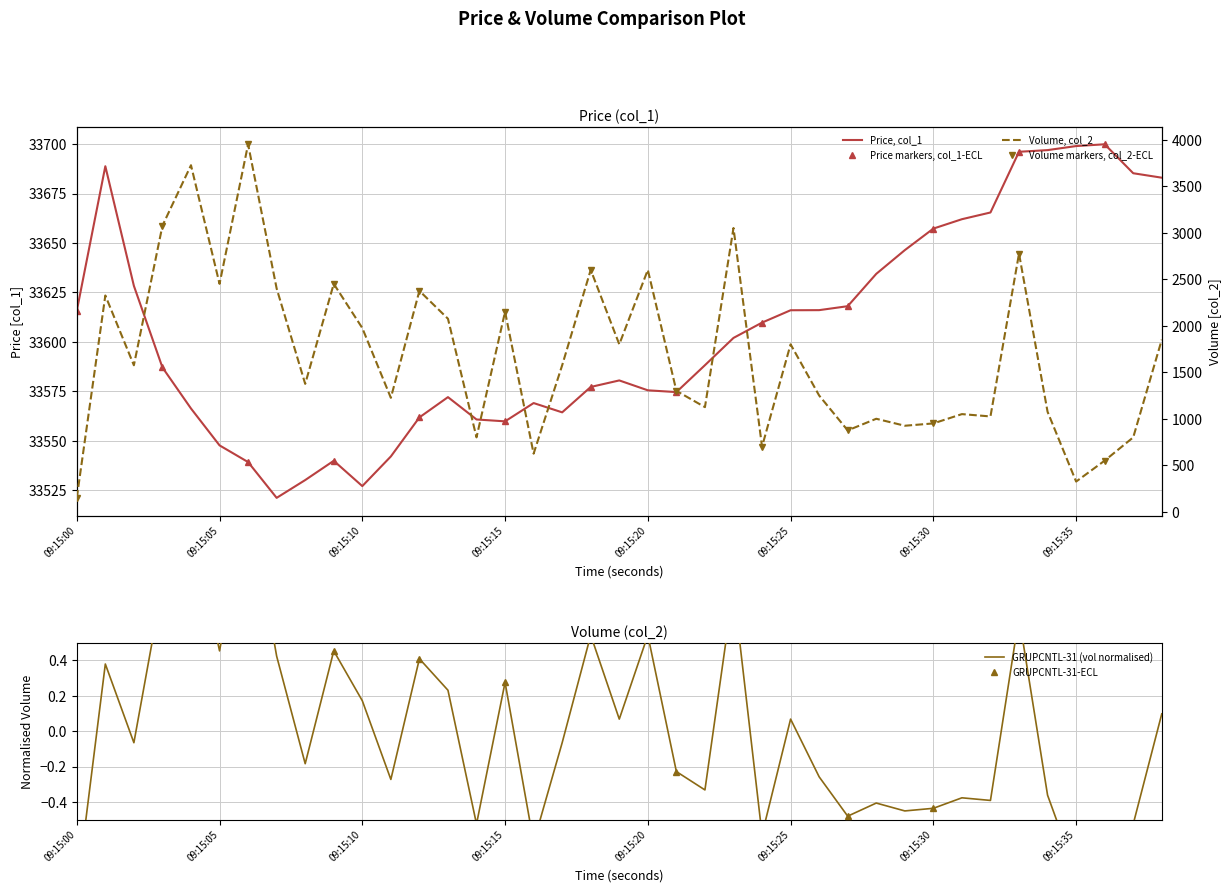

True or false: Price and Volume intersect in this chart.

False